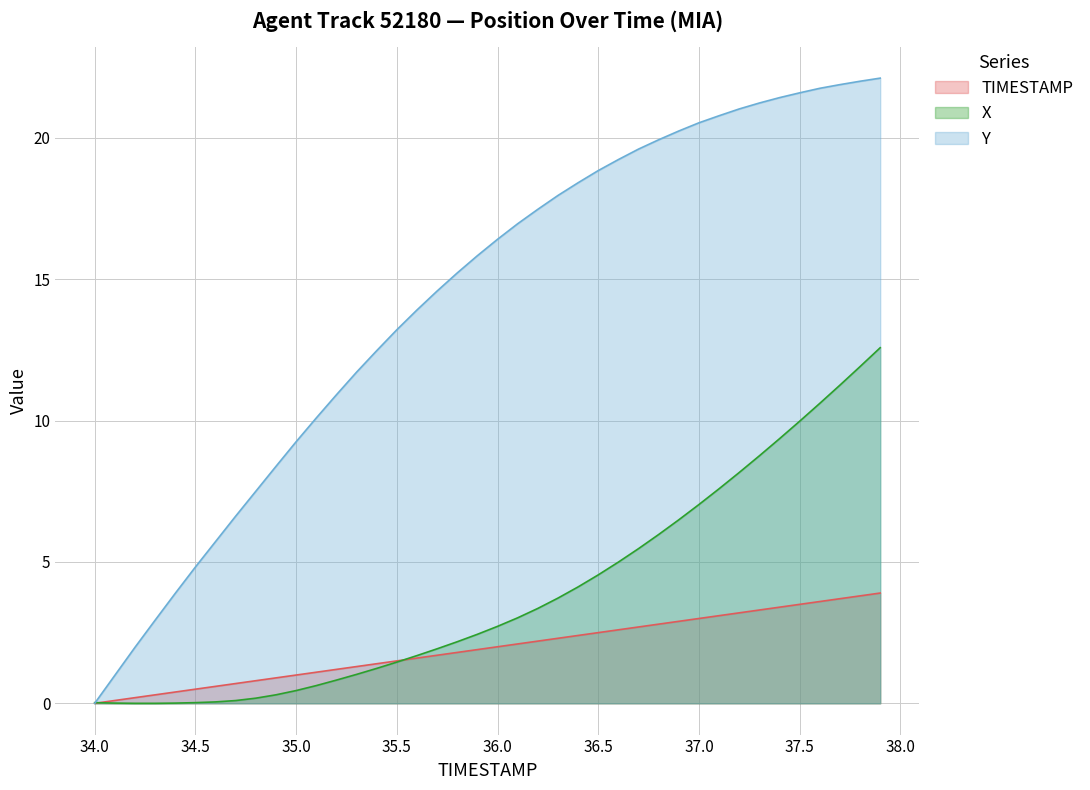

Which series has the largest total across all categories?

Y